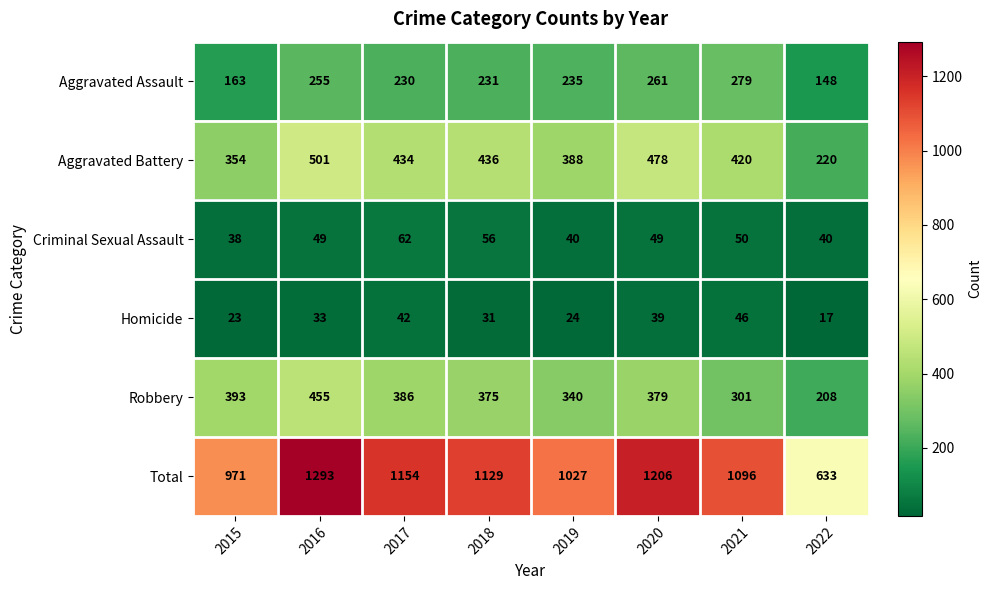

Between 2016 and 2017, which series saw the biggest shift?

Total